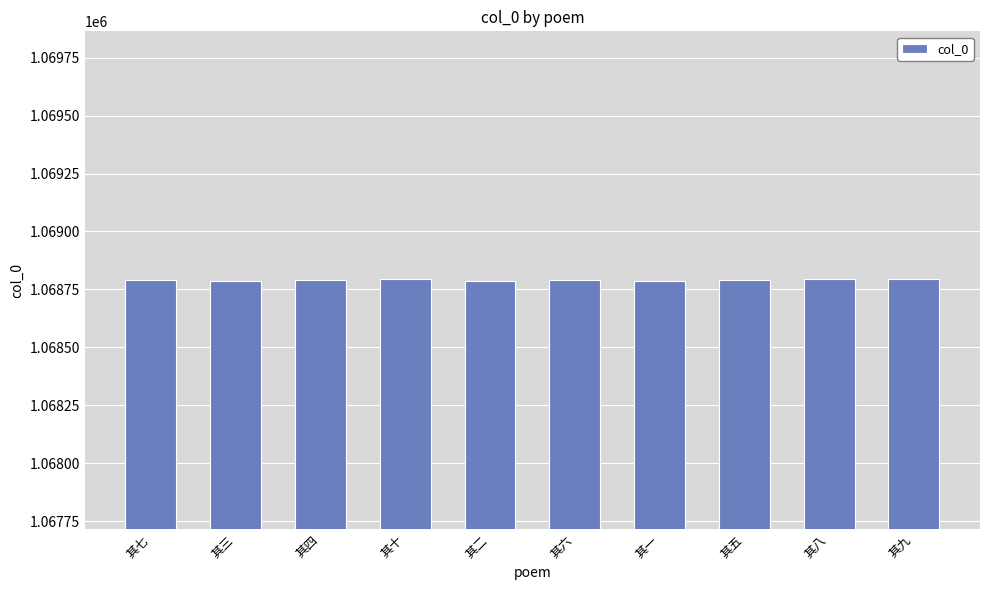

What is the minimum value shown in the chart?

1068786